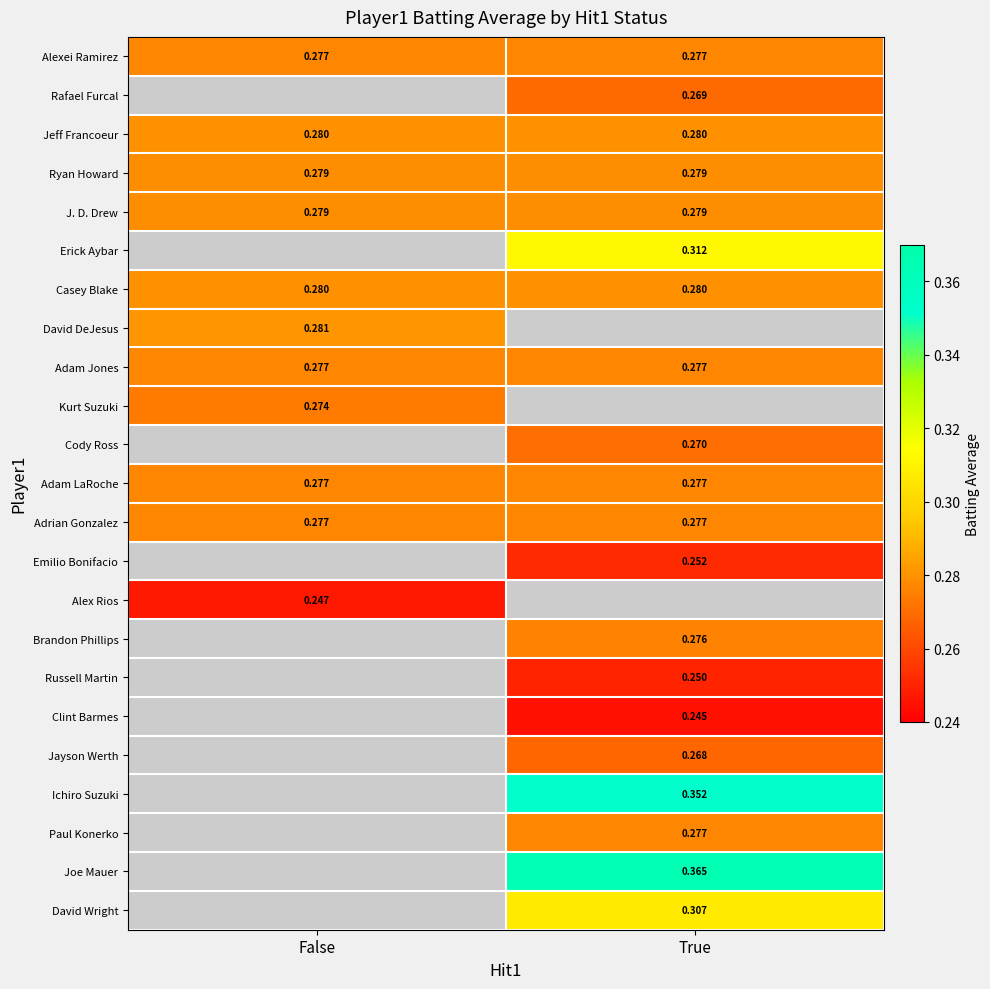

Which label corresponds to the smallest value in the chart?

False